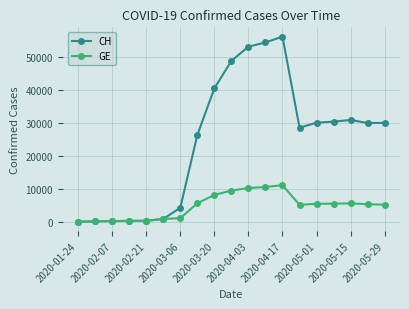

Which series has the widest spread of values?

CH